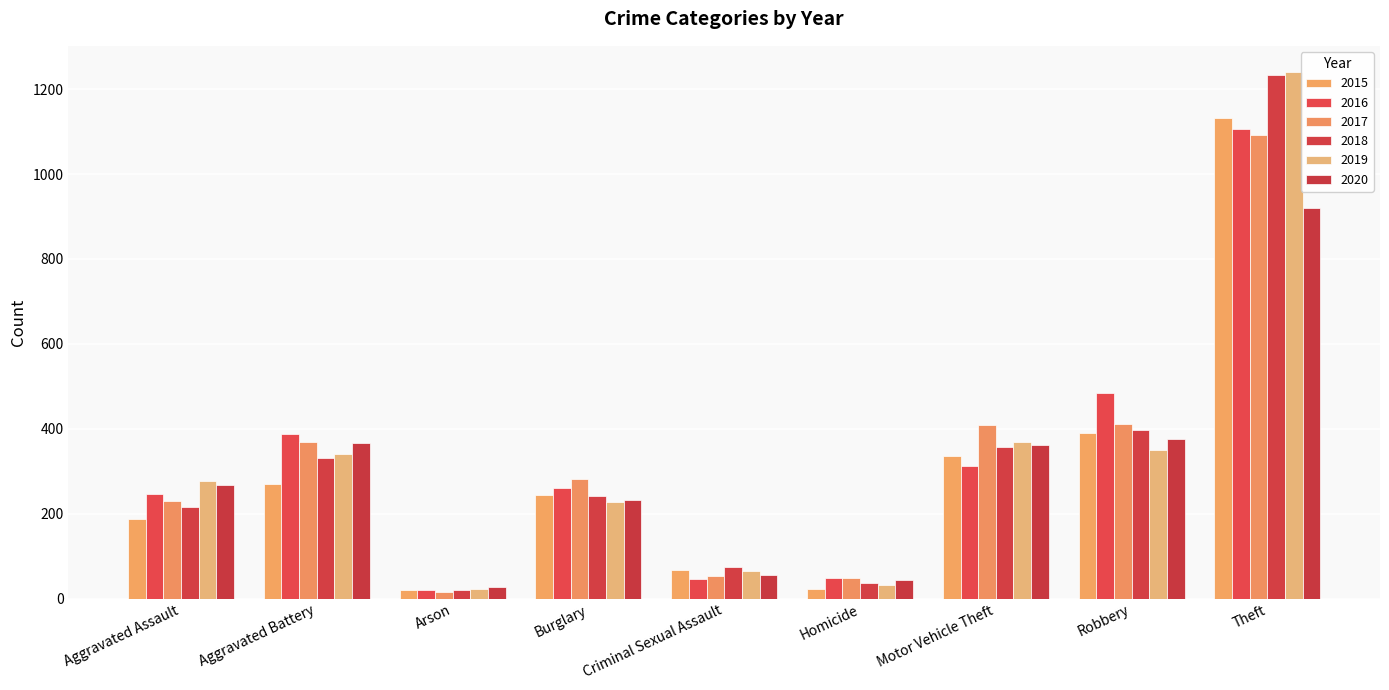

Reading left to right, list all the values displayed in this chart.

2015: Aggravated Assault=188	Aggravated Battery=269	Arson=21	Burglary=245	Criminal Sexual Assault=67	Homicide=23	Motor Vehicle Theft=337	Robbery=391	Theft=1131
2016: Aggravated Assault=246	Aggravated Battery=388	Arson=20	Burglary=260	Criminal Sexual Assault=47	Homicide=48	Motor Vehicle Theft=313	Robbery=484	Theft=1107
2017: Aggravated Assault=229	Aggravated Battery=369	Arson=16	Burglary=283	Criminal Sexual Assault=54	Homicide=48	Motor Vehicle Theft=410	Robbery=411	Theft=1092
2018: Aggravated Assault=217	Aggravated Battery=331	Arson=21	Burglary=242	Criminal Sexual Assault=75	Homicide=36	Motor Vehicle Theft=358	Robbery=397	Theft=1233
2019: Aggravated Assault=276	Aggravated Battery=340	Arson=22	Burglary=228	Criminal Sexual Assault=66	Homicide=32	Motor Vehicle Theft=370	Robbery=349	Theft=1240
2020: Aggravated Assault=267	Aggravated Battery=367	Arson=27	Burglary=232	Criminal Sexual Assault=55	Homicide=43	Motor Vehicle Theft=363	Robbery=375	Theft=921